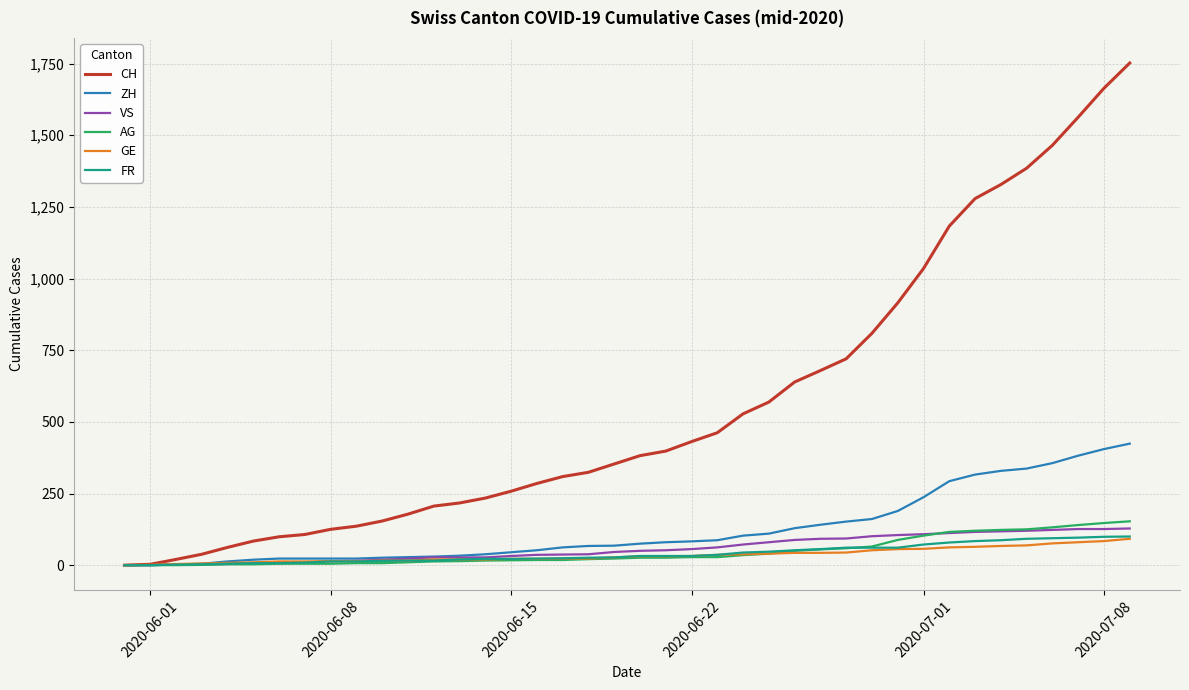

What is the maximum value shown in the chart?

1752